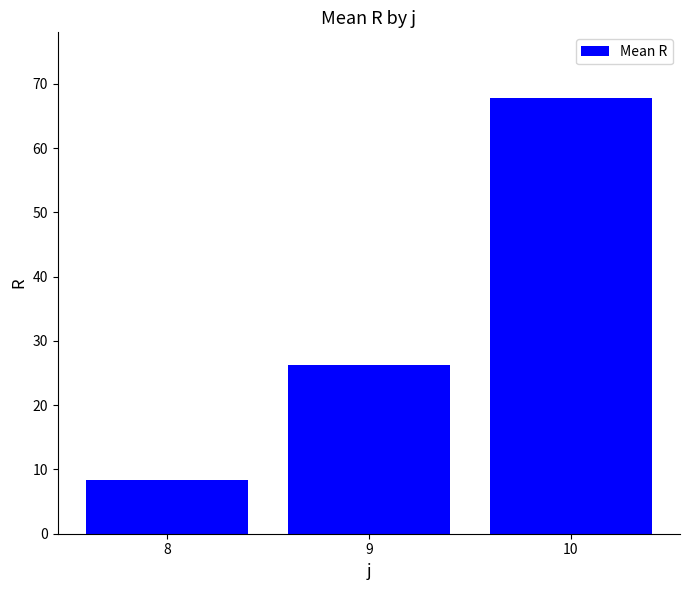

What is the sum of all values?

102.6